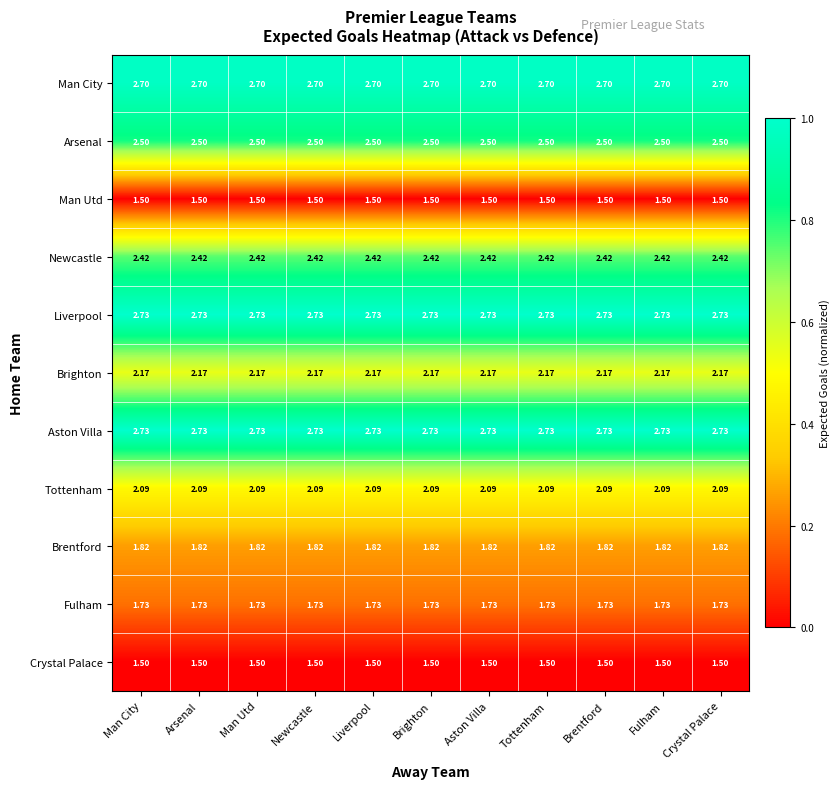

Is the value of Fulham at Tottenham greater than the value of Liverpool at Man City?

No